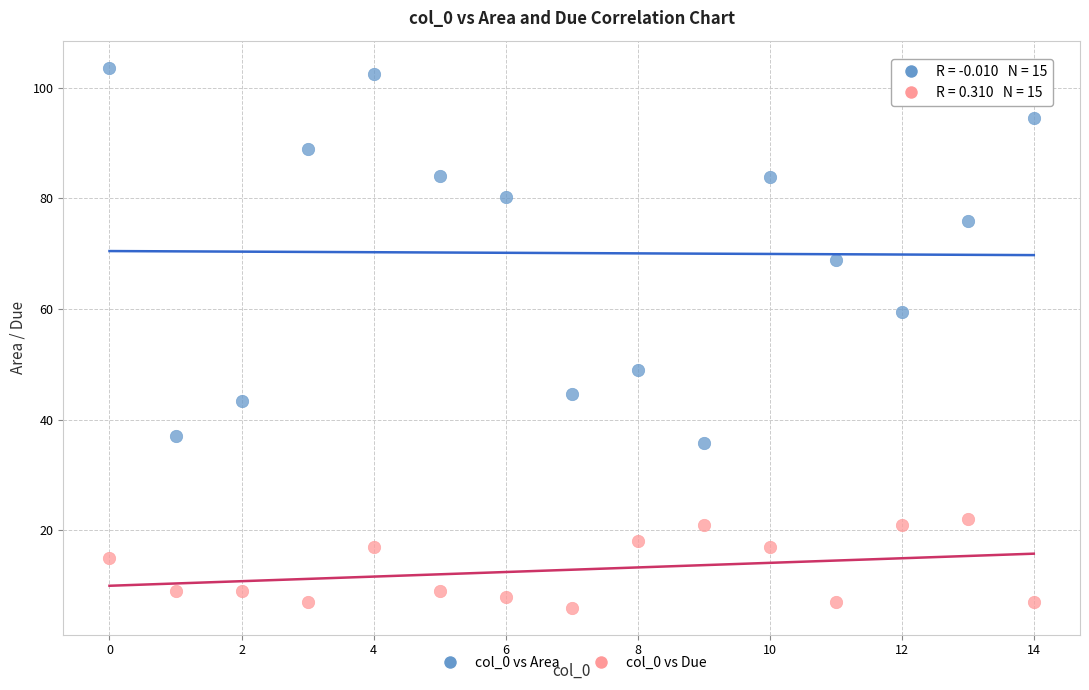

Which series has the widest spread of Y values?

col_0 vs Area